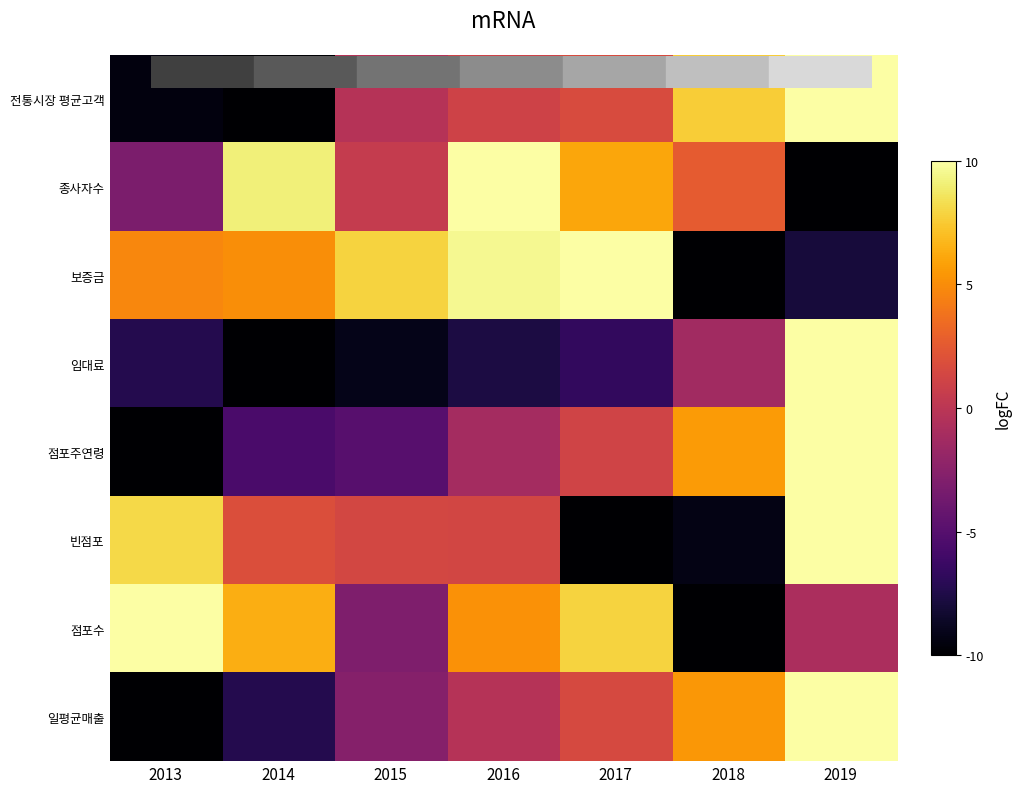

List the series in order of their peak value, highest first.

전통시장 평균고객, 종사자수, 보증금, 임대료, 점포주연령, 빈점포, 점포수, 일평균매출